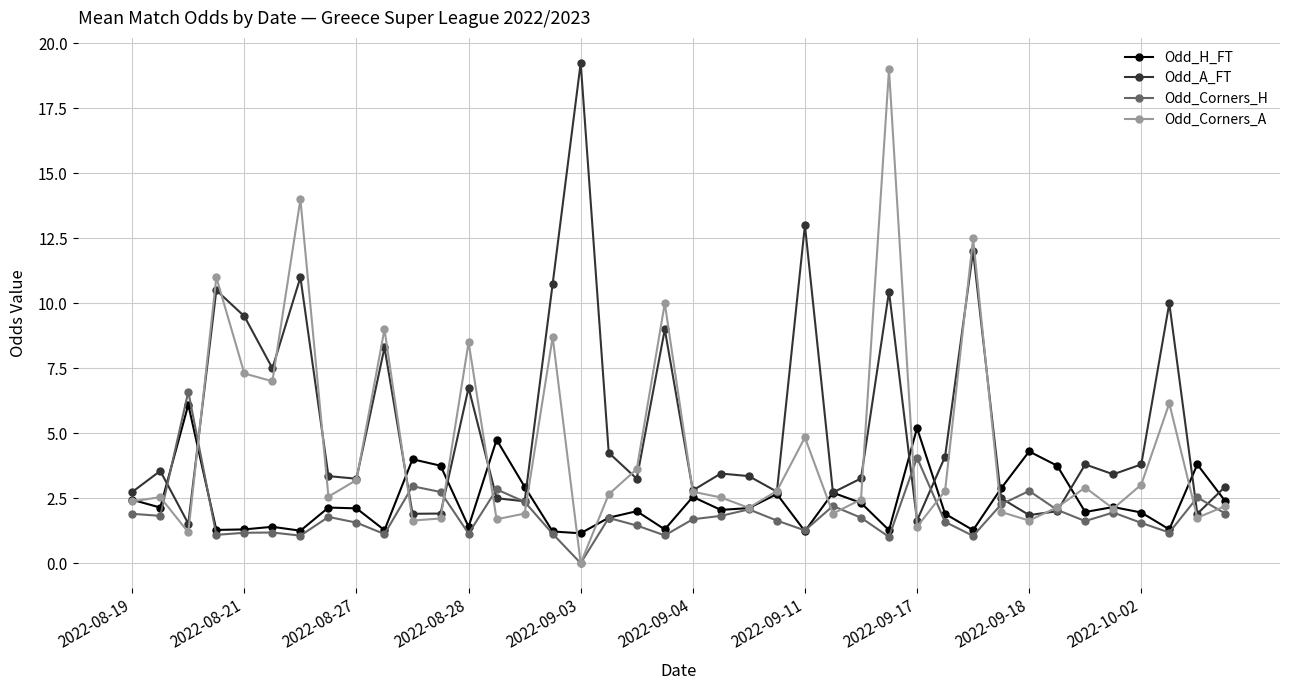

What is the value of the Odd_Corners_H point at the 6th from the left?

1.2